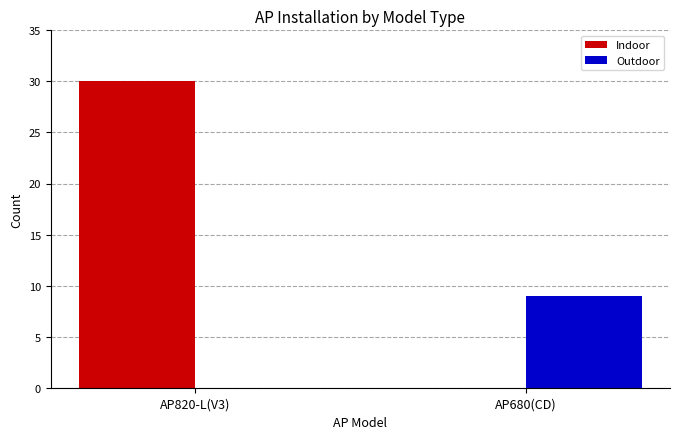

The value of Indoor at AP820-L(V3) is 53. True or false?

False